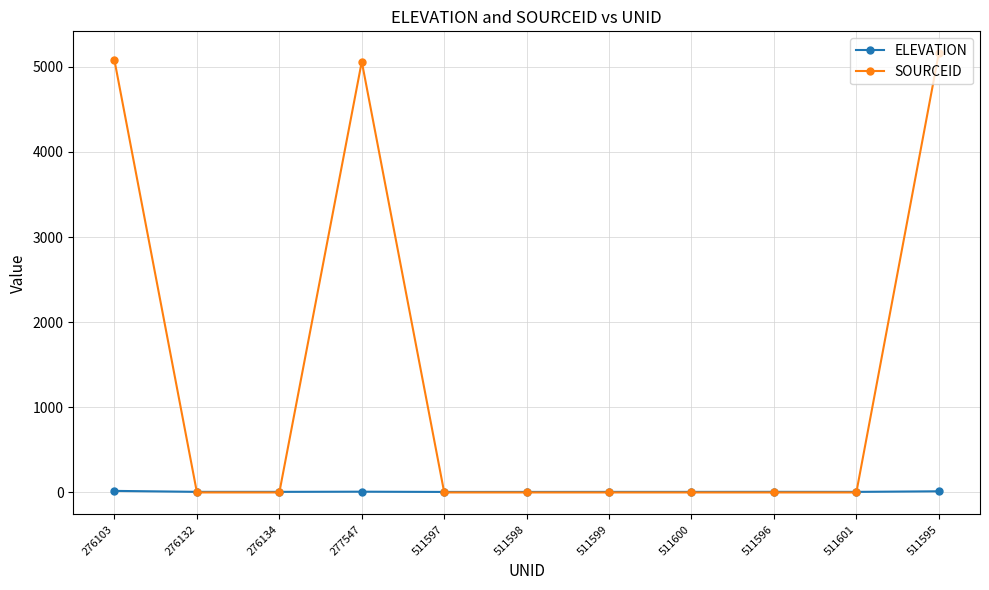

The ELEVATION series shows 6.1 at 511598. True or false?

True